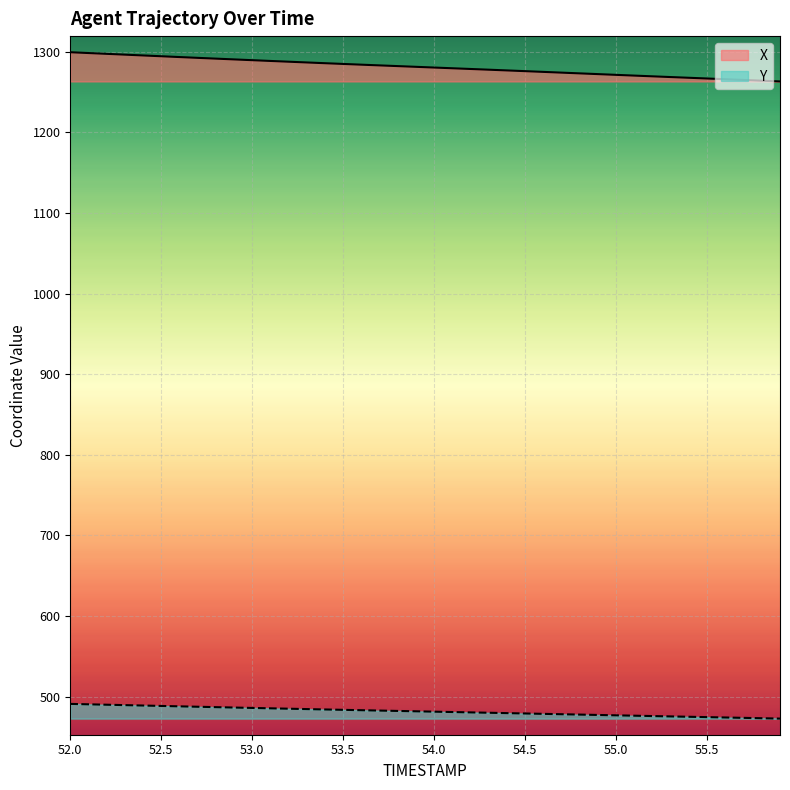

Rank the categories by X value from lowest to highest.

55.9, 55.8, 55.7, 55.6, 55.5, 55.4, 55.3, 55.2, 55.1, 55.0, 54.9, 54.8, 54.7, 54.6, 54.5, 54.4, 54.3, 54.2, 54.1, 54.0, 53.9, 53.8, 53.7, 53.6, 53.5, 53.4, 53.3, 53.2, 53.1, 53.0, 52.9, 52.8, 52.7, 52.6, 52.5, 52.4, 52.3, 52.2, 52.1, 52.0